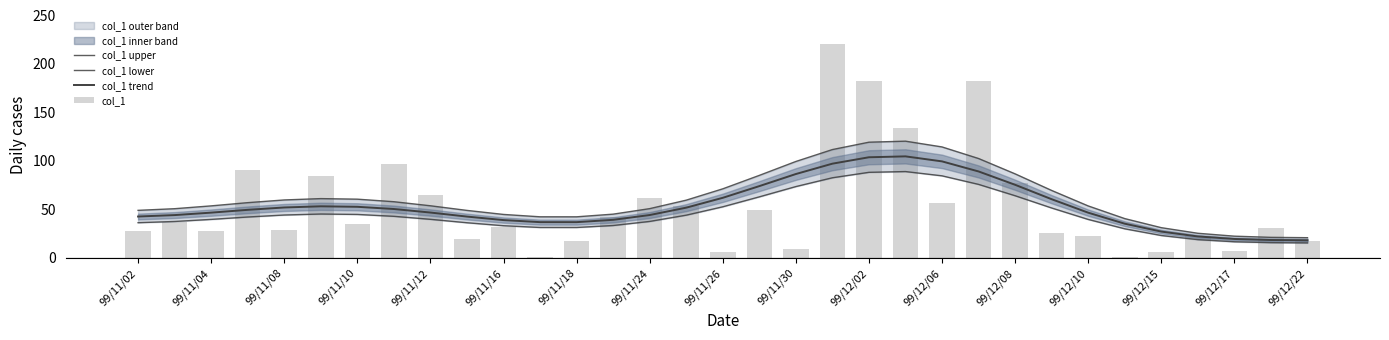

What is the value of the col_1 bar at the 5th from the left?

28.5